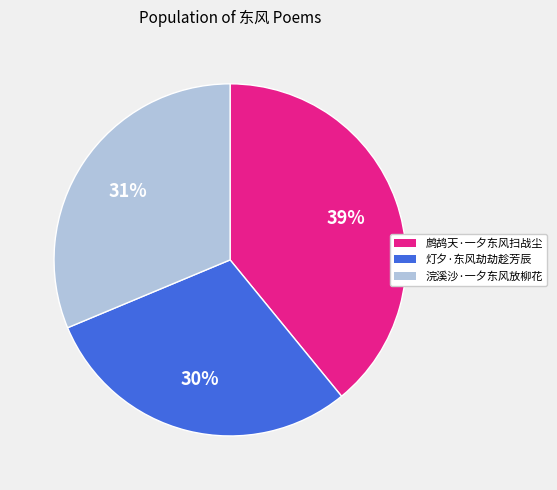

True or false: 鹧鸪天·一夕东风扫战尘 accounts for 31% of the total.

False